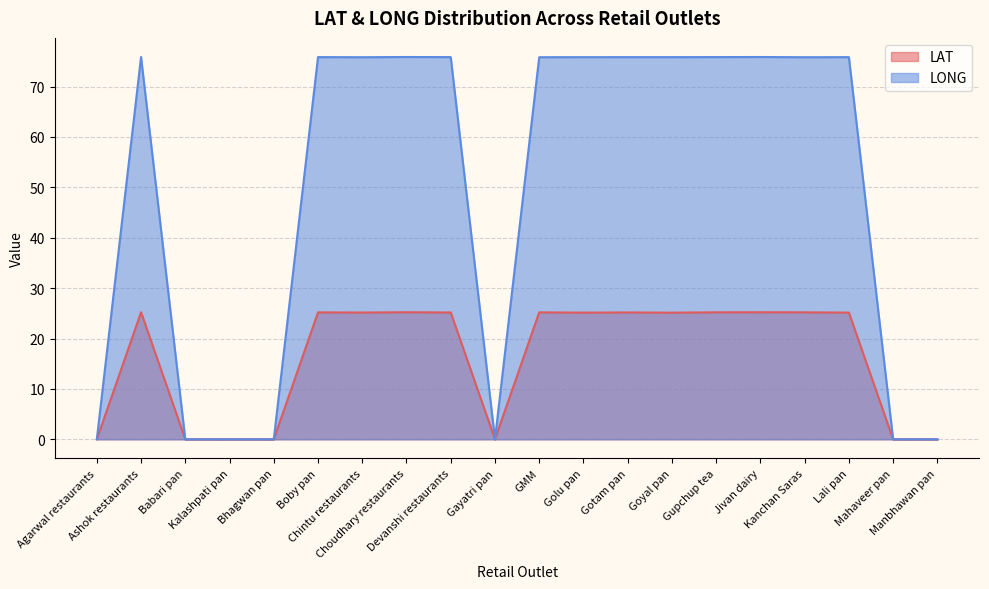

List the series in order of their overall mean, lowest first.

LAT, LONG